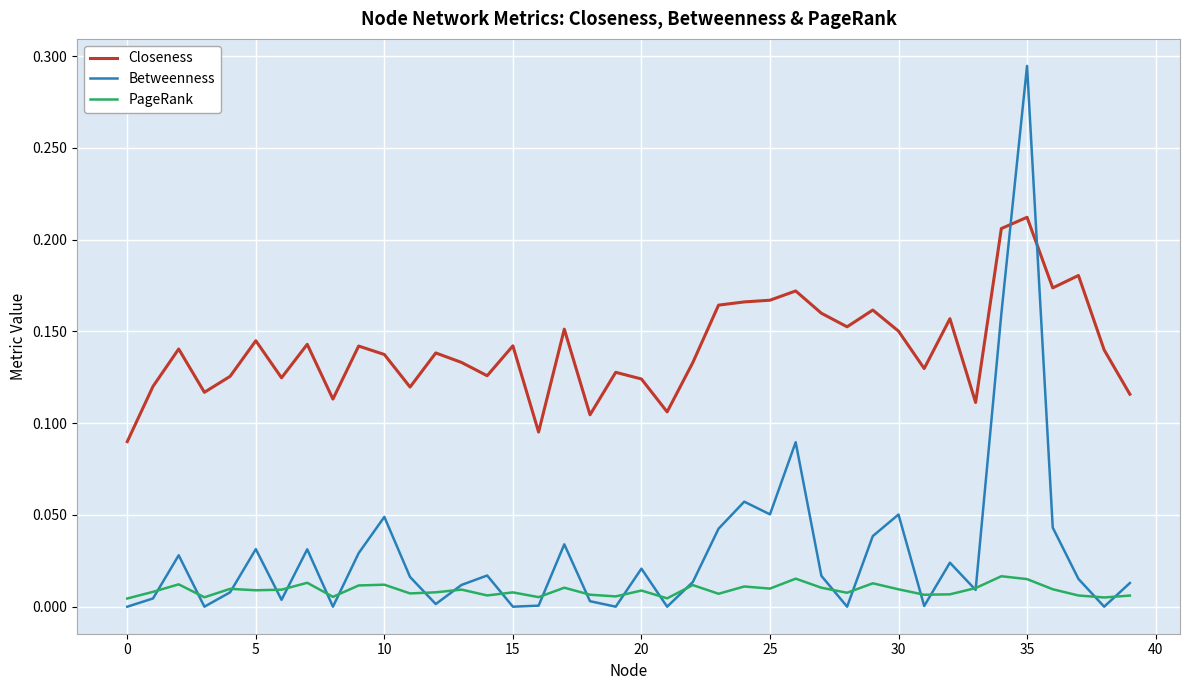

True or false: PageRank and Closeness intersect in this chart.

False